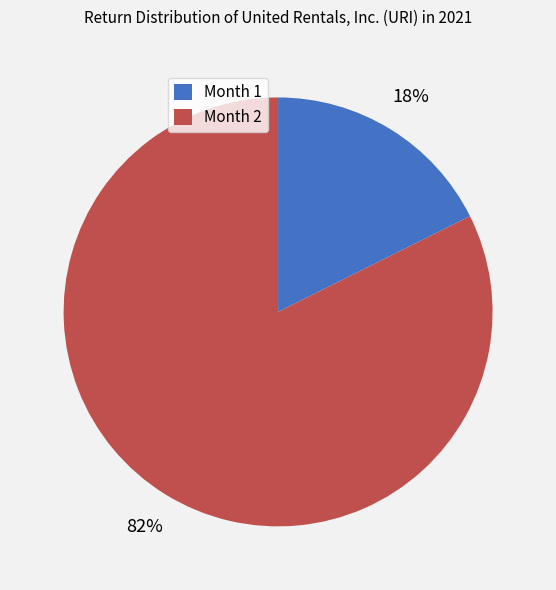

How many segments does this pie chart have?

2